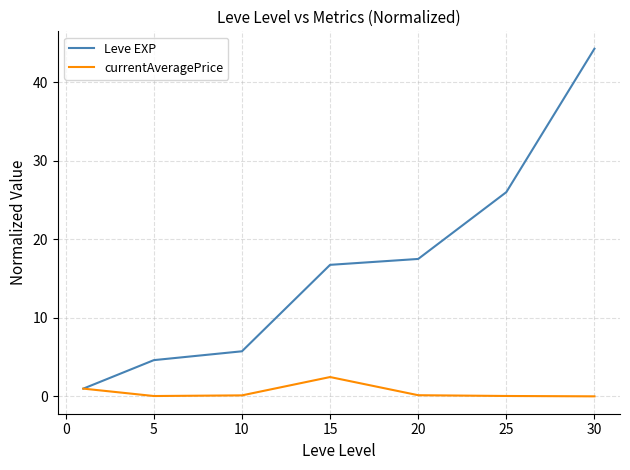

Which series has the largest range (max minus min)?

Leve EXP